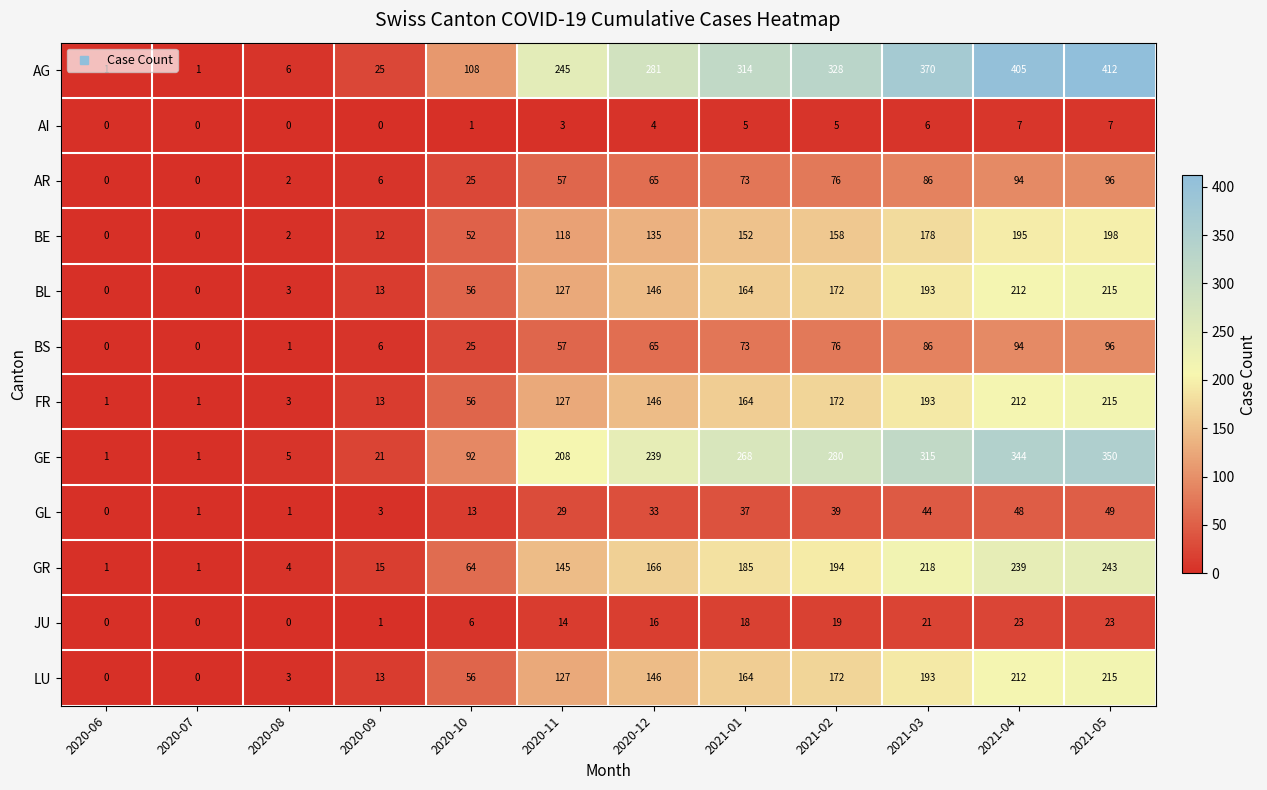

At how many categories does at least one series exceed 330?

3